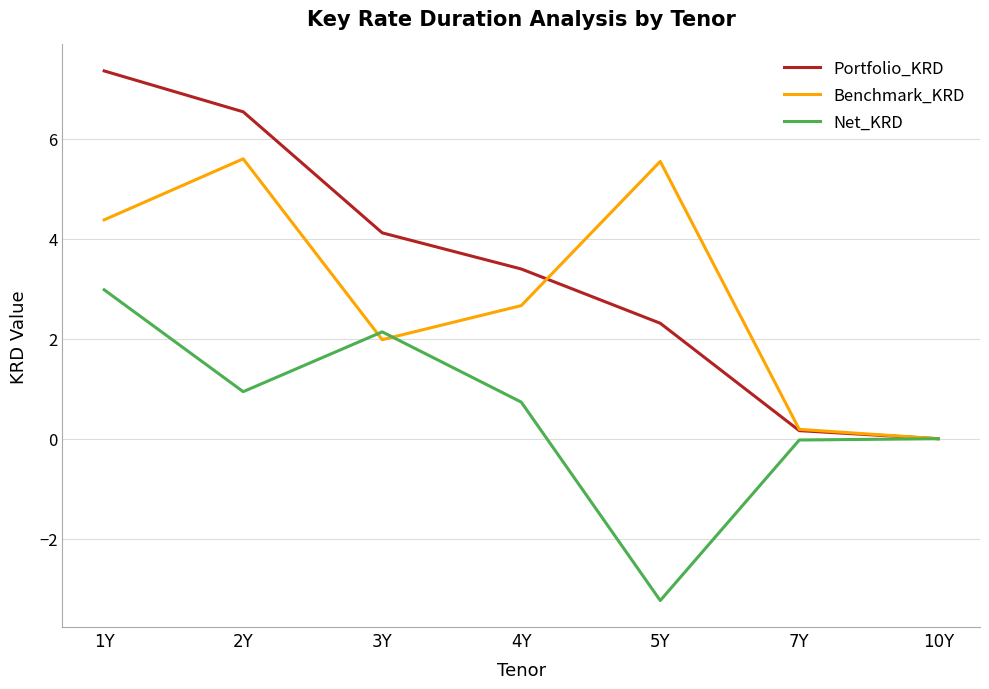

What is the sum of all Benchmark_KRD values?

20.4